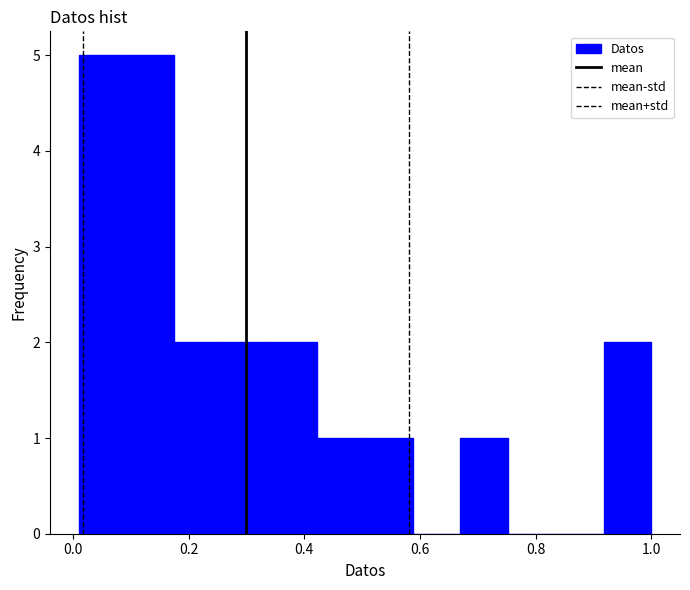

Reading left to right, transcribe this chart: for each bar, give the range it covers on the x-axis and its height. Neither the bar edges nor the heights are printed on the chart, so give them approximately, as read against the axes.

0.02 to 0.10: 5
0.10 to 0.18: 5
0.18 to 0.26: 2
0.26 to 0.34: 2
0.34 to 0.42: 2
0.42 to 0.50: 1
0.50 to 0.58: 1
0.58 to 0.68: 0
0.68 to 0.76: 1
0.76 to 0.84: 0
0.84 to 0.92: 0
0.92 to 1.00: 2